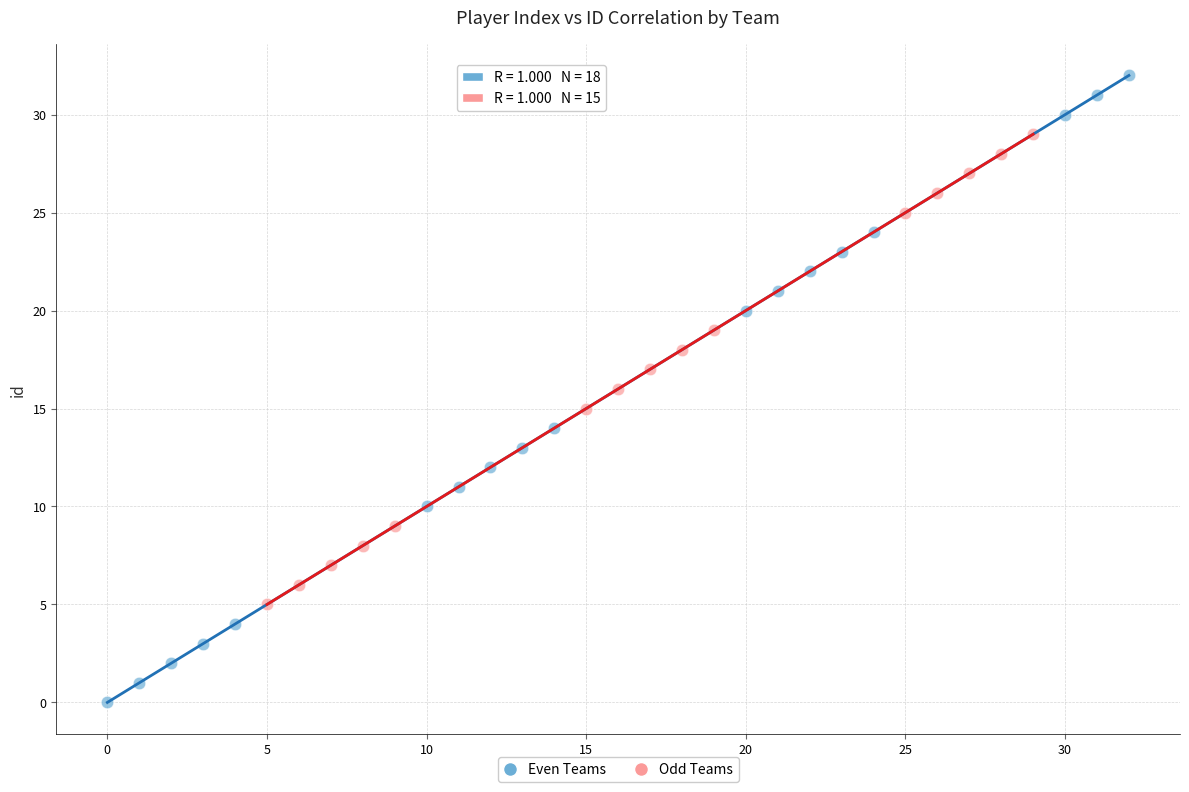

Which series has the largest Y range (max minus min)?

Even Teams